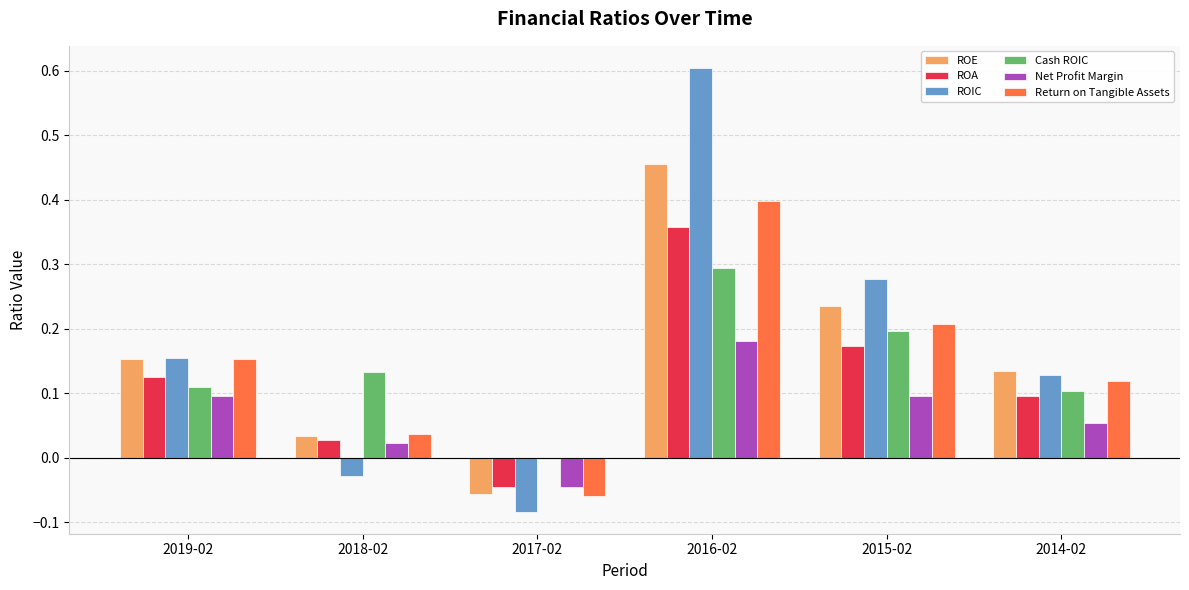

Count the number of categories in the chart.

6